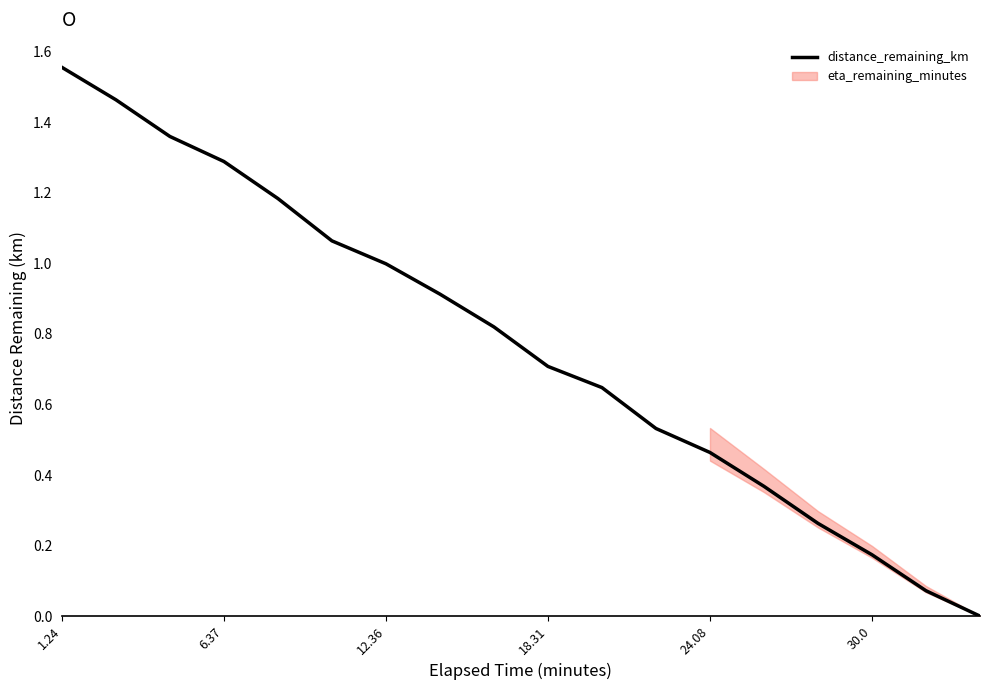

Reading right to left, transcribe all the data shown in this chart.

0.0	0.1	0.2	0.3	0.4	0.5	0.5	0.6	0.7	0.8	0.9	1.0	1.1	1.2	1.3	1.4	1.5	1.6